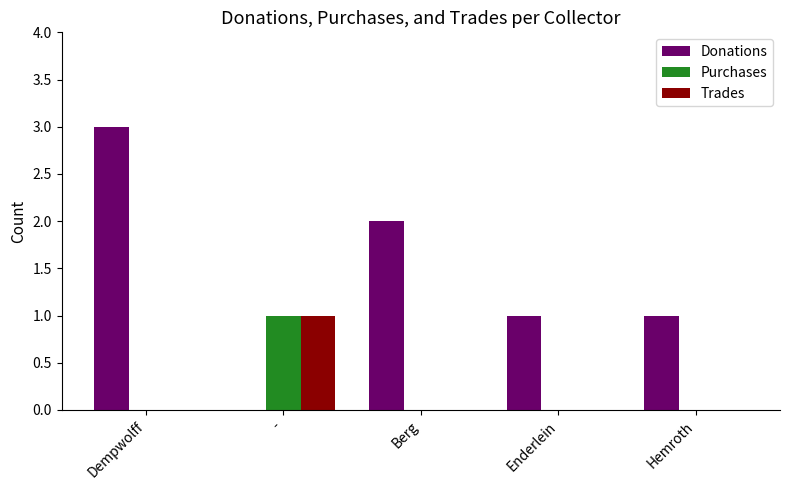

True or false: Purchases has a value of 0 at Berg.

True